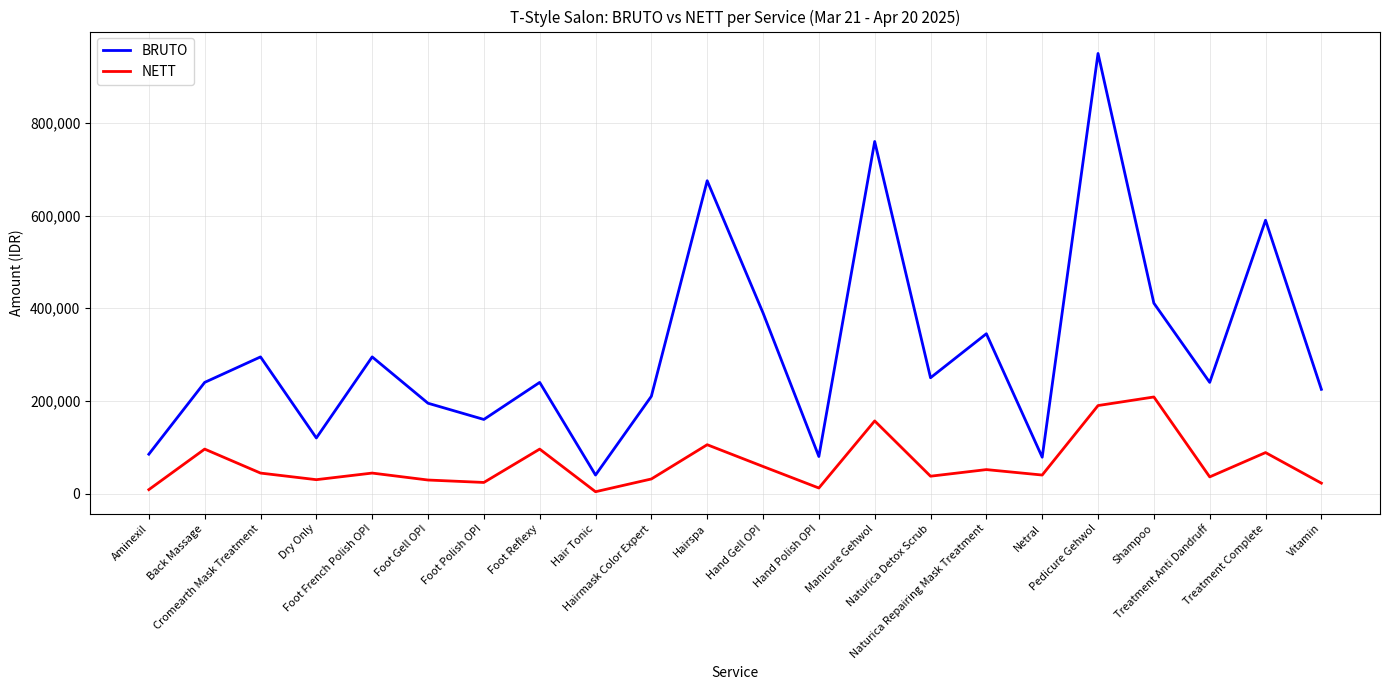

Is it true that BRUTO equals 675250 at Hairspa?

True